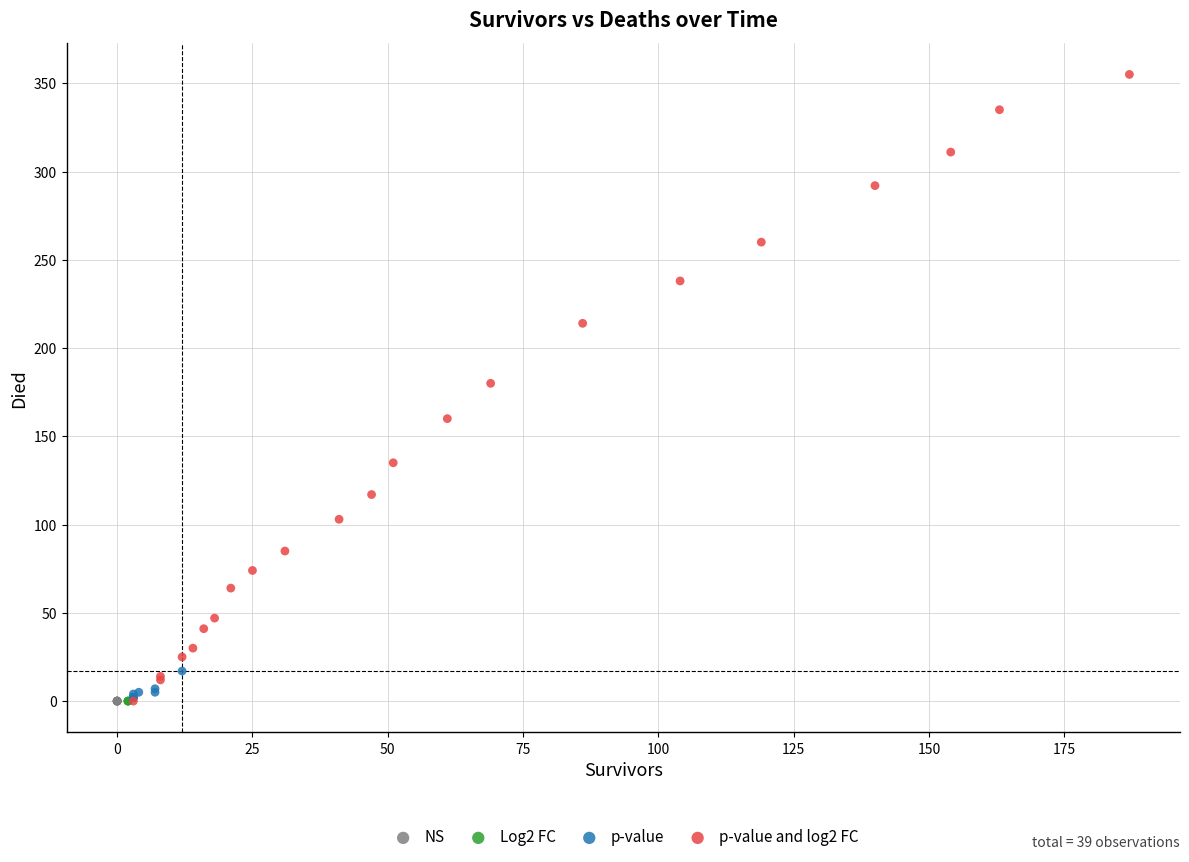

Which series contains the highest Y value?

p-value and log2 FC